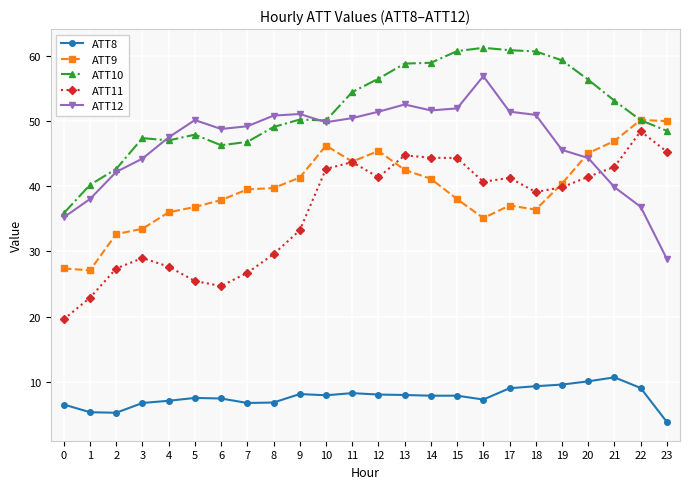

Which series has the largest total across all categories?

ATT10